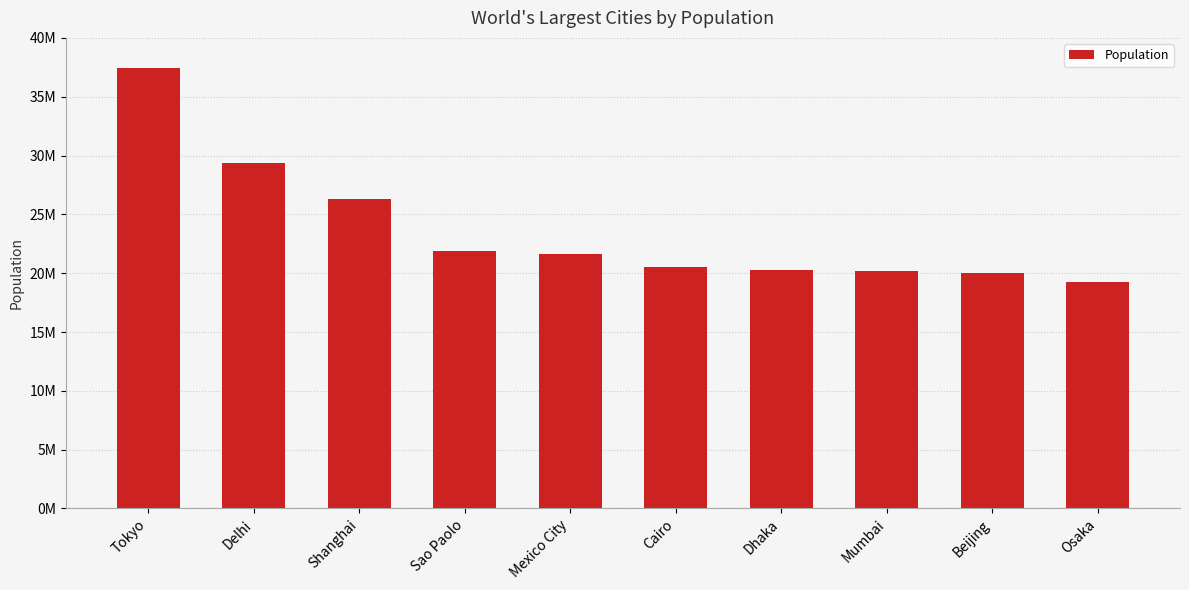

Reading left to right, what are all the values shown in this chart?

37435191	29399141	26317104	21846507	21671908	20484965	20283552	20185064	20035455	19222665